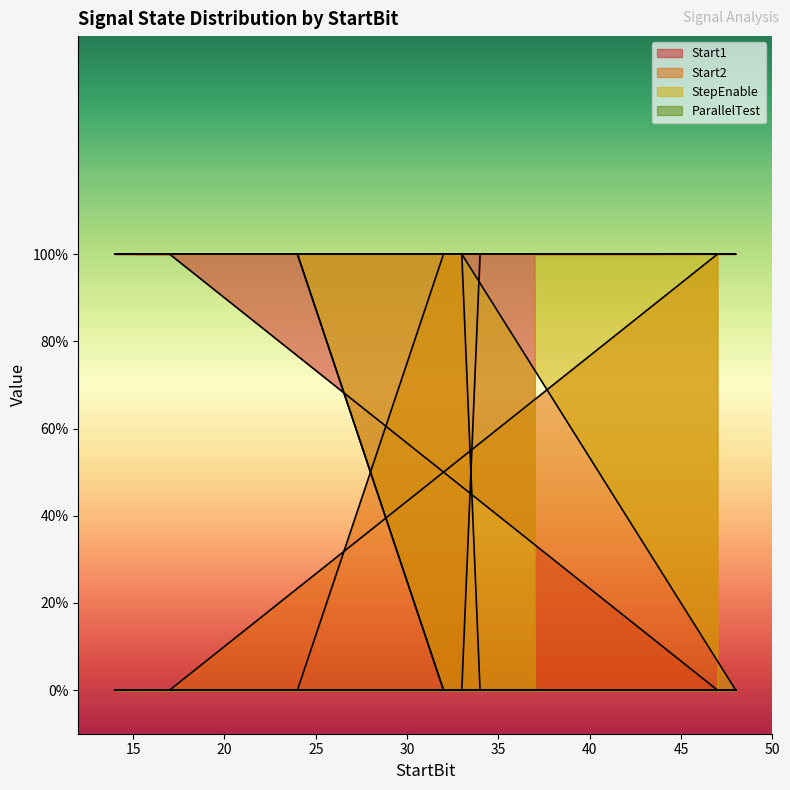

What is the label of the 10th point from the right?

38